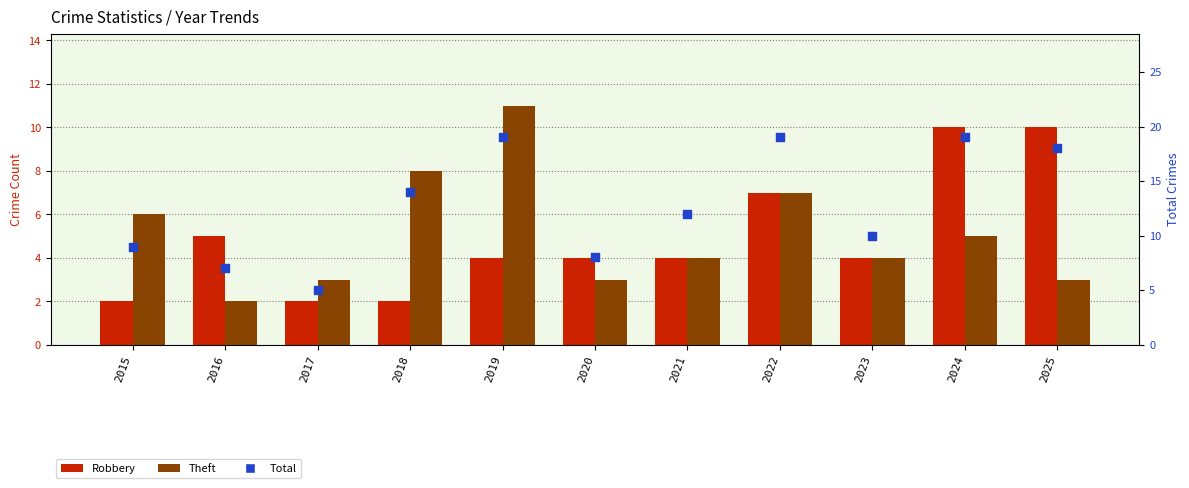

What is the total value across all series at 2025?

31